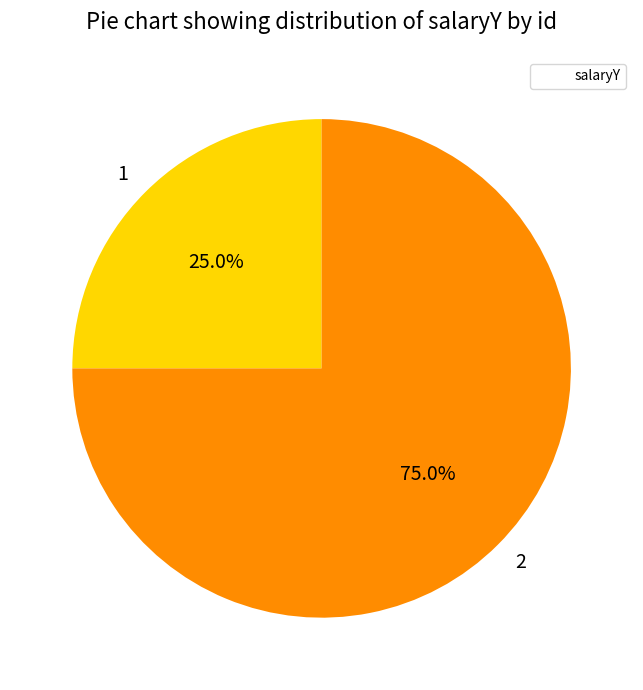

What percentage is the 1 slice, to the nearest percent?

25%